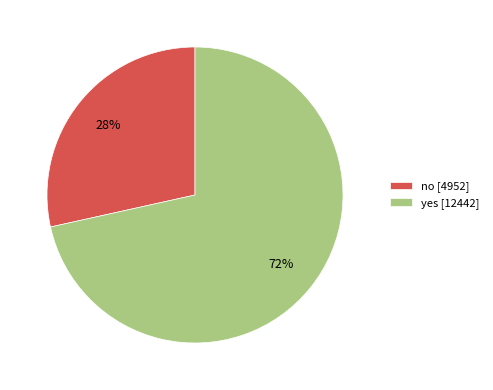

True or false: no accounts for 20% of the total.

False